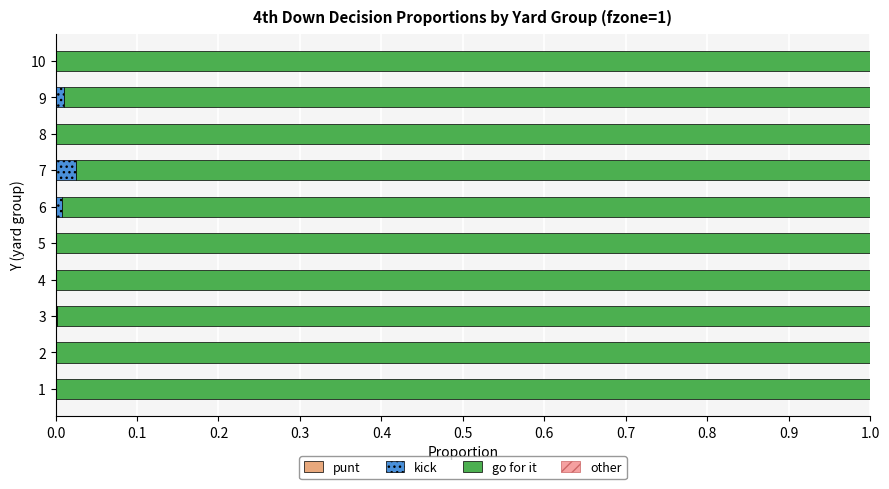

Which series has the largest total across all categories?

go for it